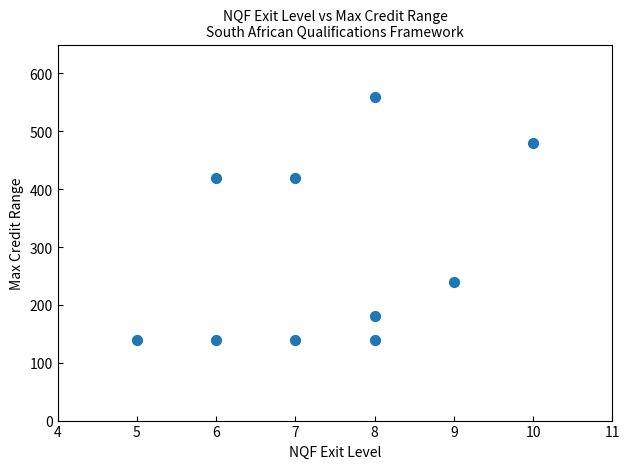

What is the range of X values (max minus min)?

5